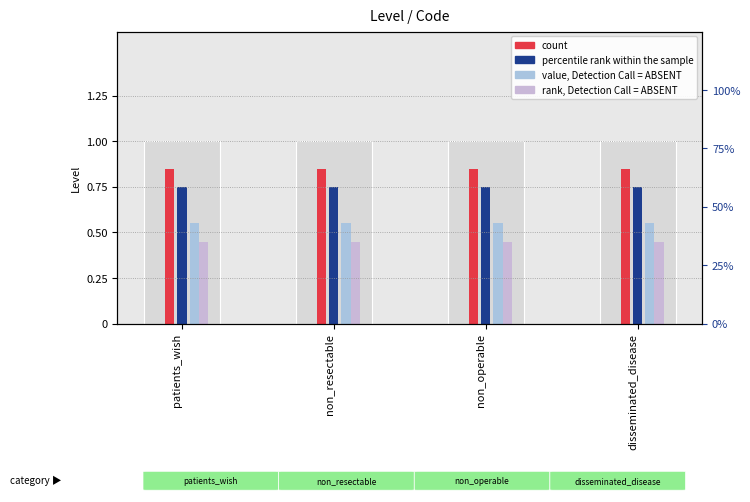

What position from the right is disseminated_disease?

1